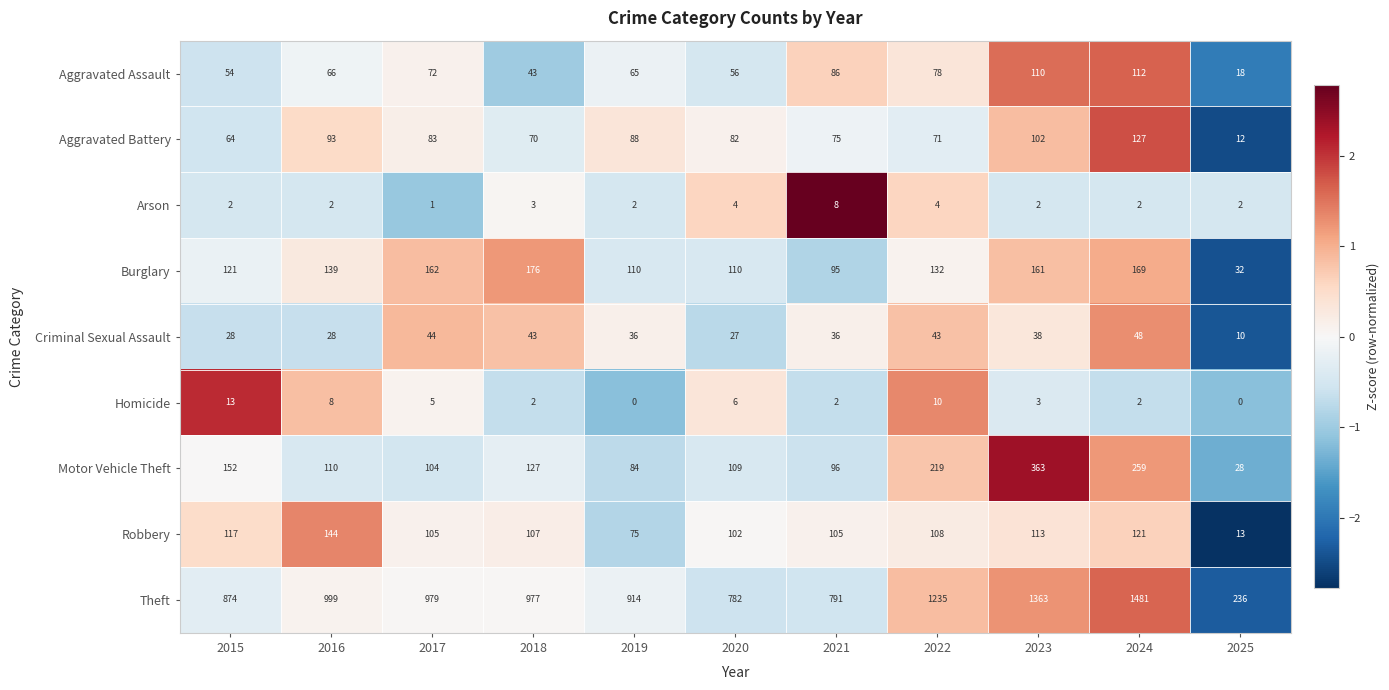

Which series has the largest range (max minus min)?

Theft